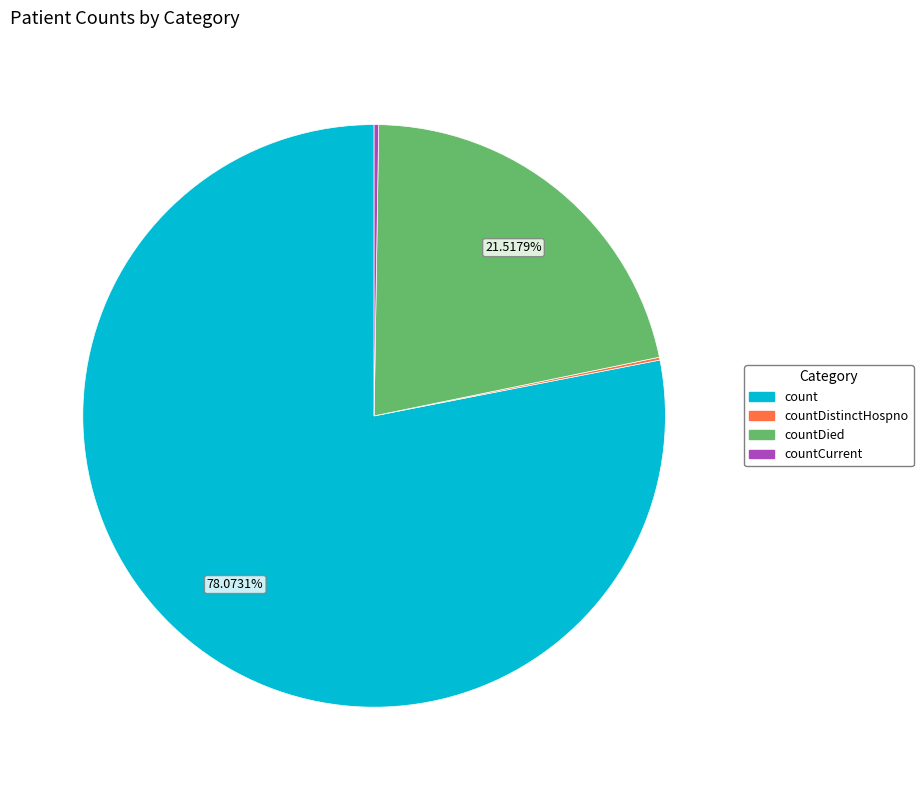

Is there a majority slice in this chart?

Yes